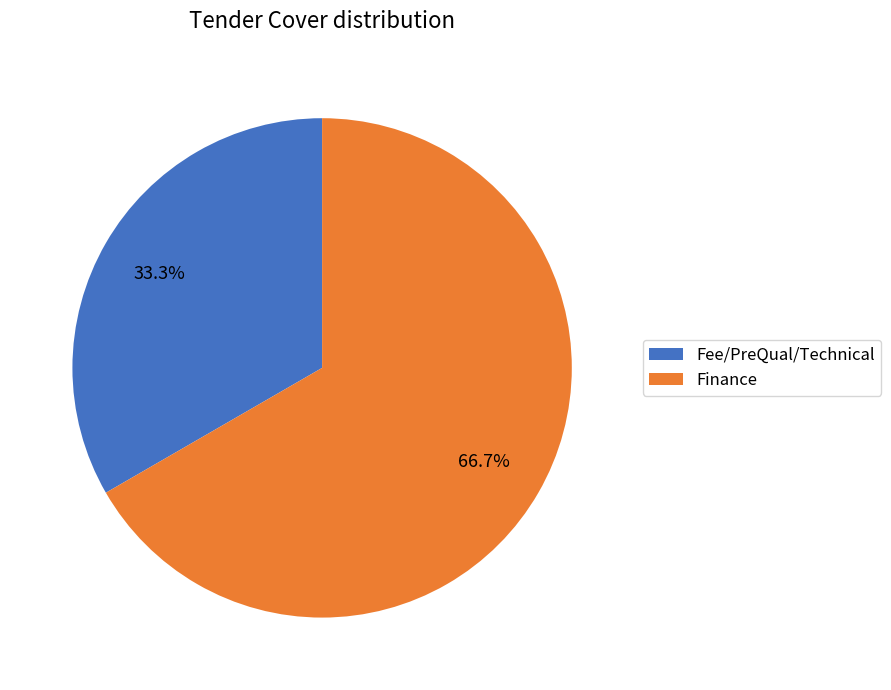

Does Finance account for over 50% of the chart?

Yes